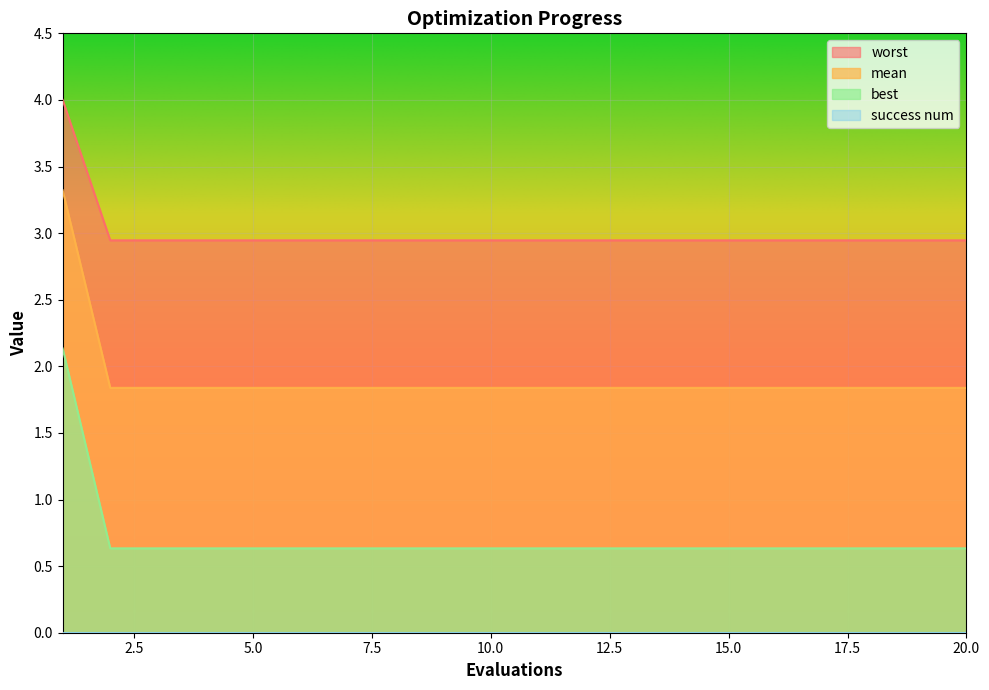

What is the greatest value displayed?

4.0